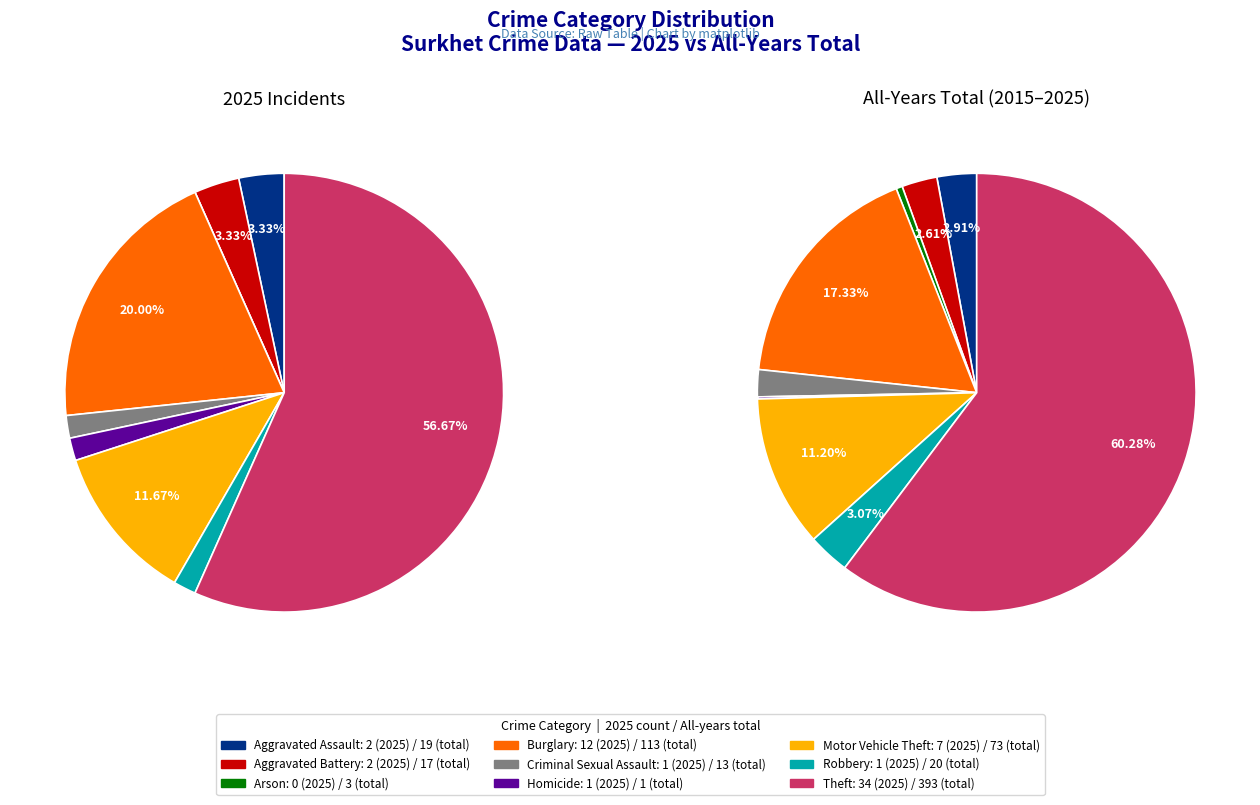

The 3 slice represents 20% of the pie. True or false?

True